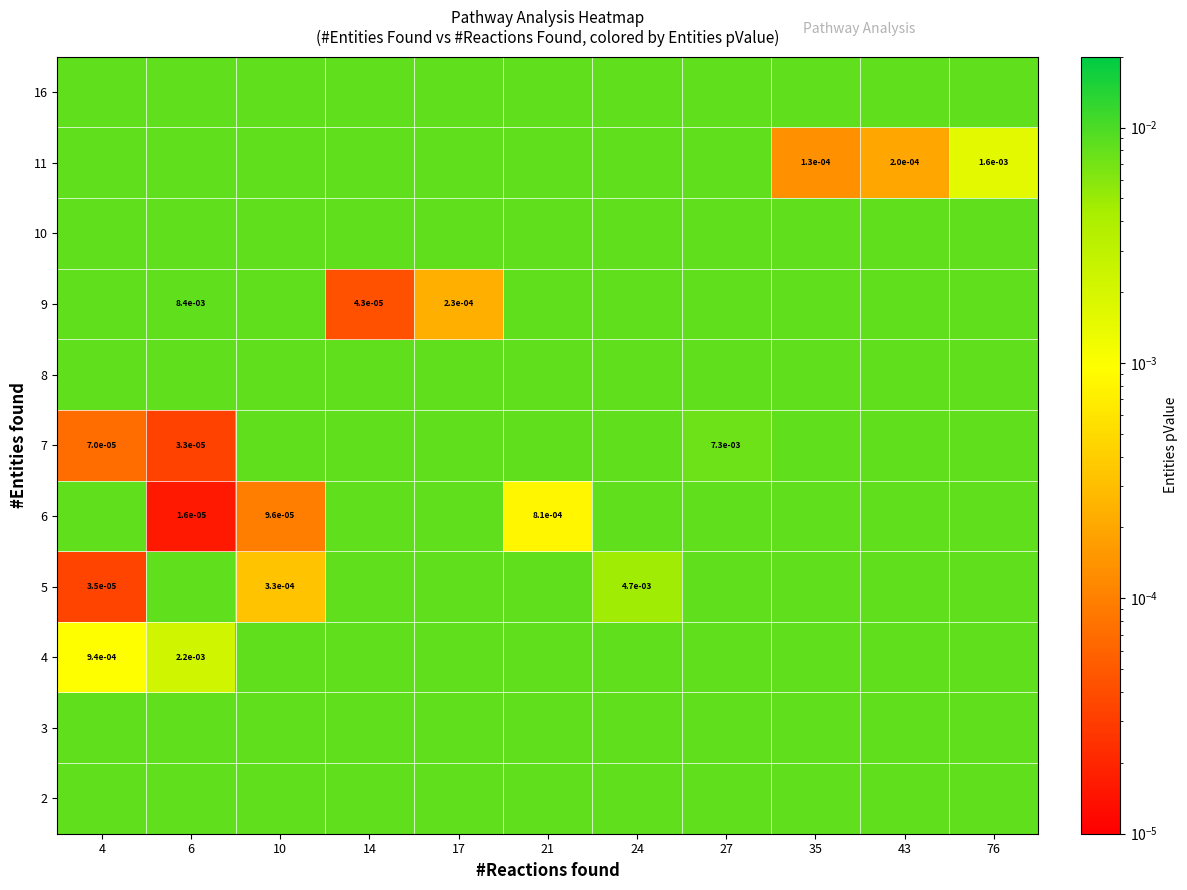

Which has a higher value, 17 or 35?

17